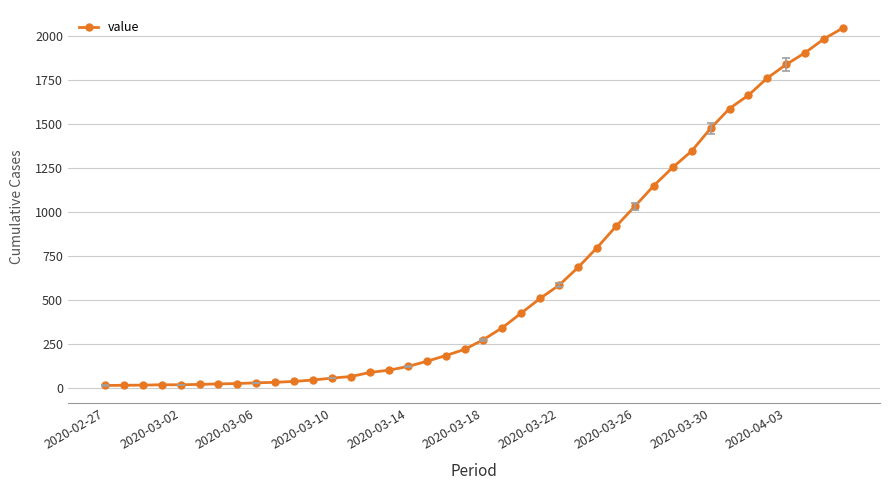

What is the difference between the second highest and second lowest values?

1972